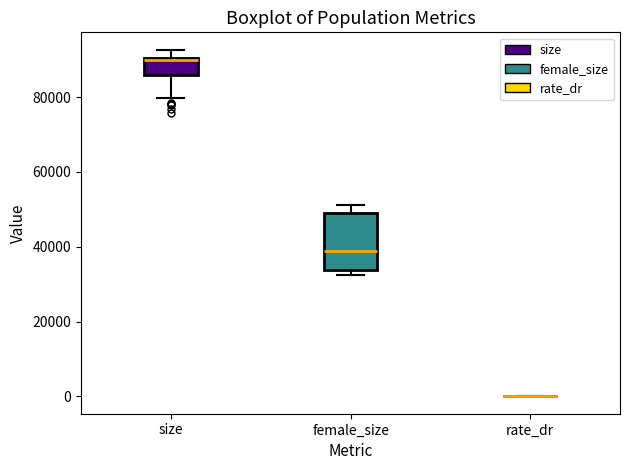

Reading left to right, transcribe this box plot: for each box, give where its median line is, the range the box spans, and where its two whiskers end, as read against the y-axis. The values are not printed on the chart, so give them approximately, as read against the axis.

size: median 90000, box 86000 to 90000, whiskers 80000 to 92000
female_size: median 38000, box 34000 to 48000, whiskers 32000 to 52000
rate_dr: box collapsed to a line at 0, whiskers 0 to 0